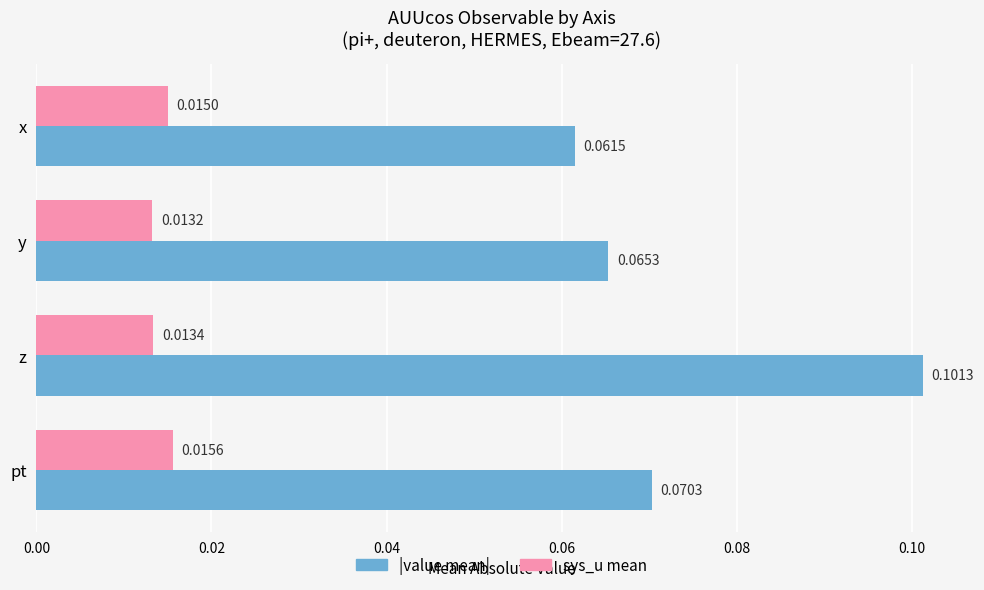

Which category has the lowest value across all series?

y